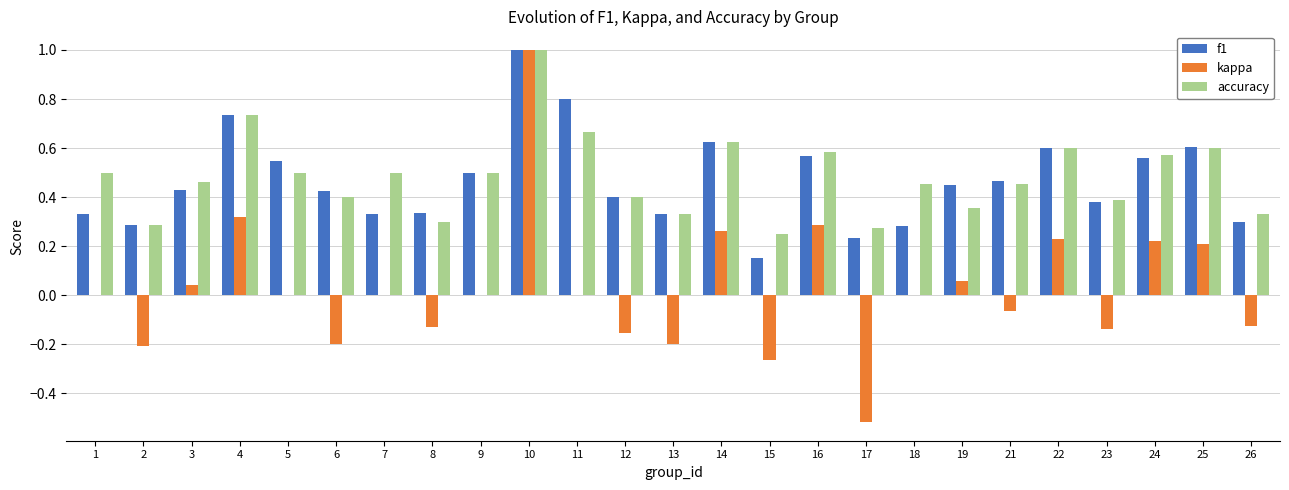

True or false: accuracy has a value of 0.2 at 7.

False